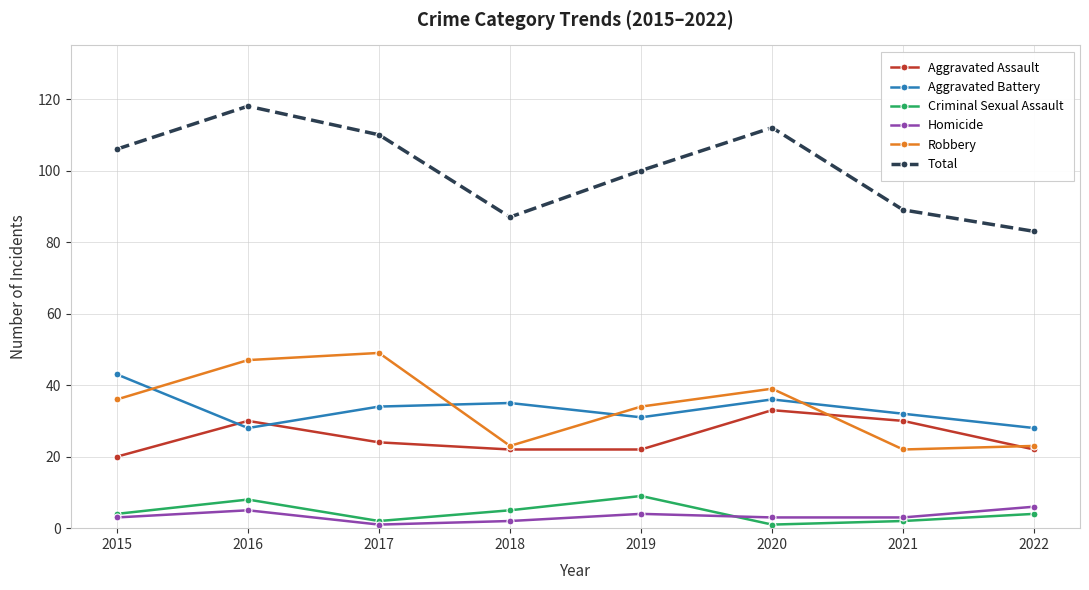

True or false: Robbery has more than 2 interior local peaks.

False